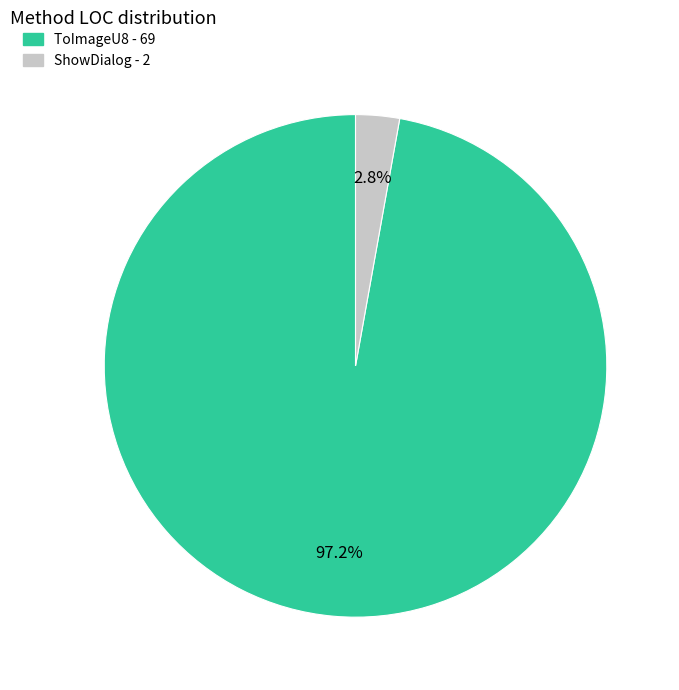

Is ShowDialog the majority of the pie?

No